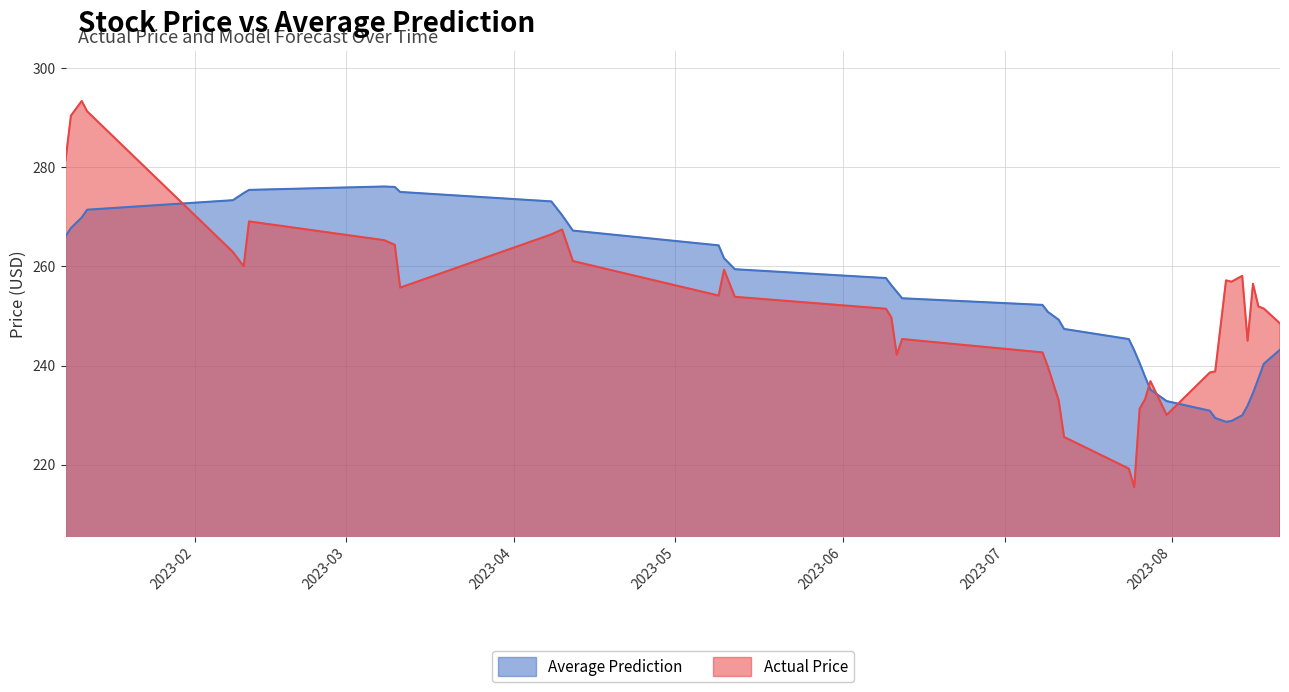

What position from the left is 2023-04-12?

13